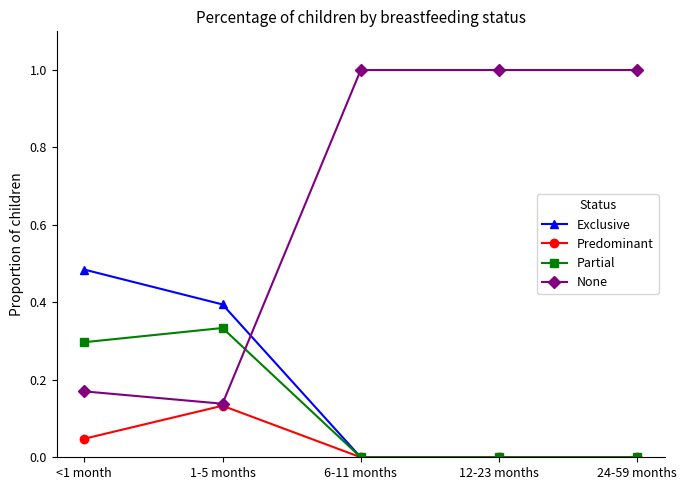

Which series has the widest spread of values?

None